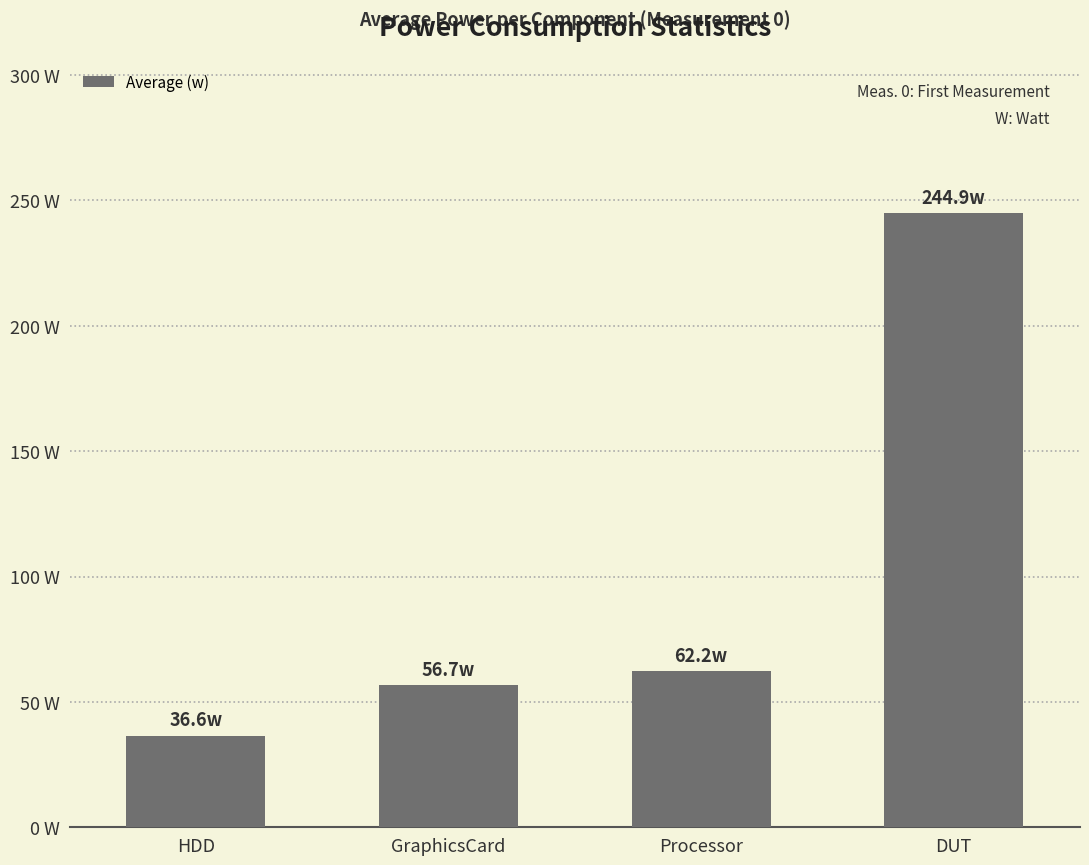

Reading right to left, what are all the values shown in this chart?

DUT=244.9	Processor=62.2	GraphicsCard=56.7	HDD=36.6